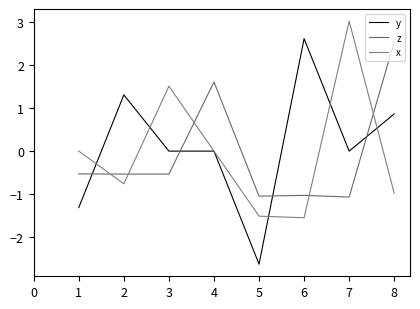

Does the chart have visible grid lines?

No